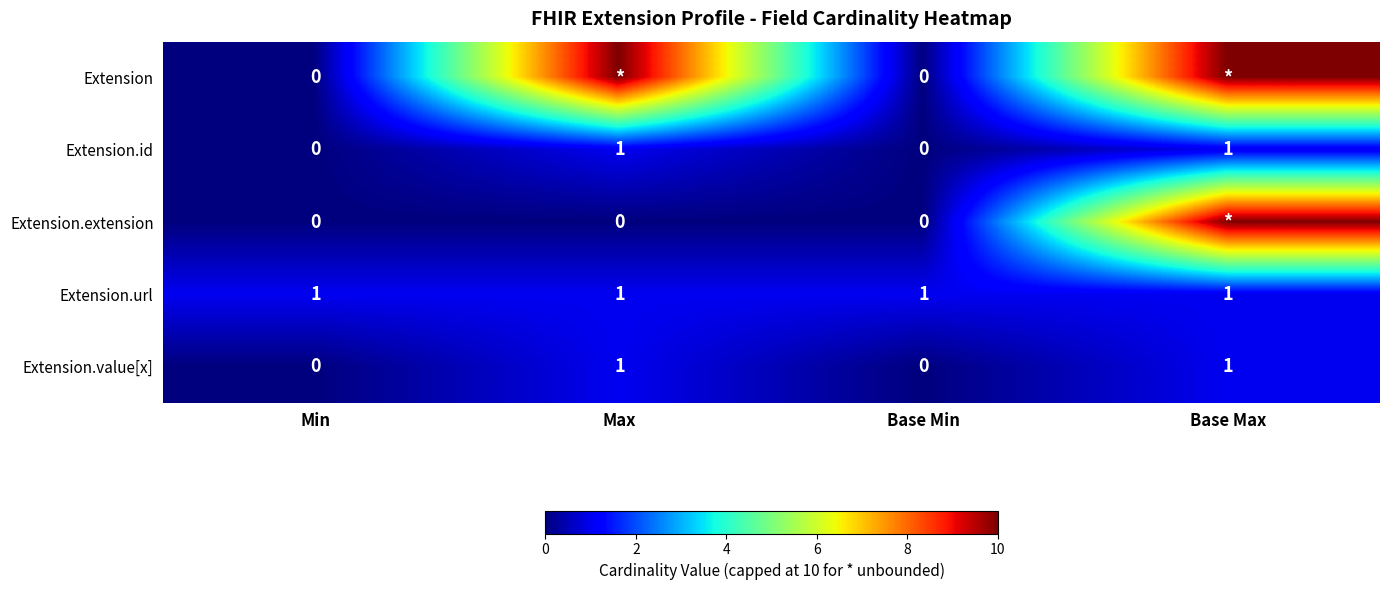

Between Base Max and Min, which is larger?

Base Max